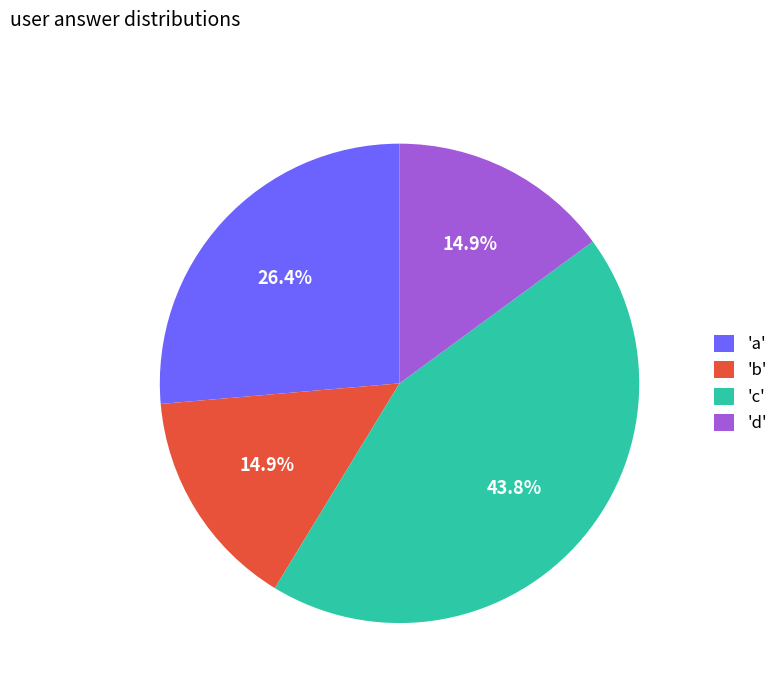

Between 'c' and 'd', which is larger?

'c'